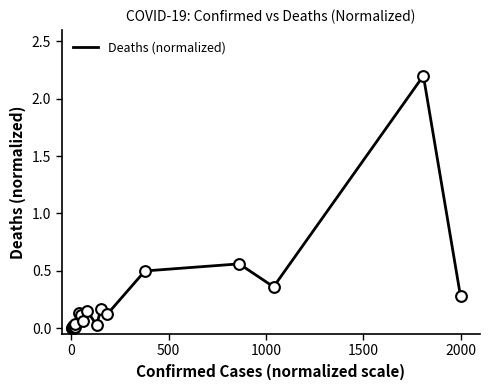

What is the greatest value displayed?

2.2